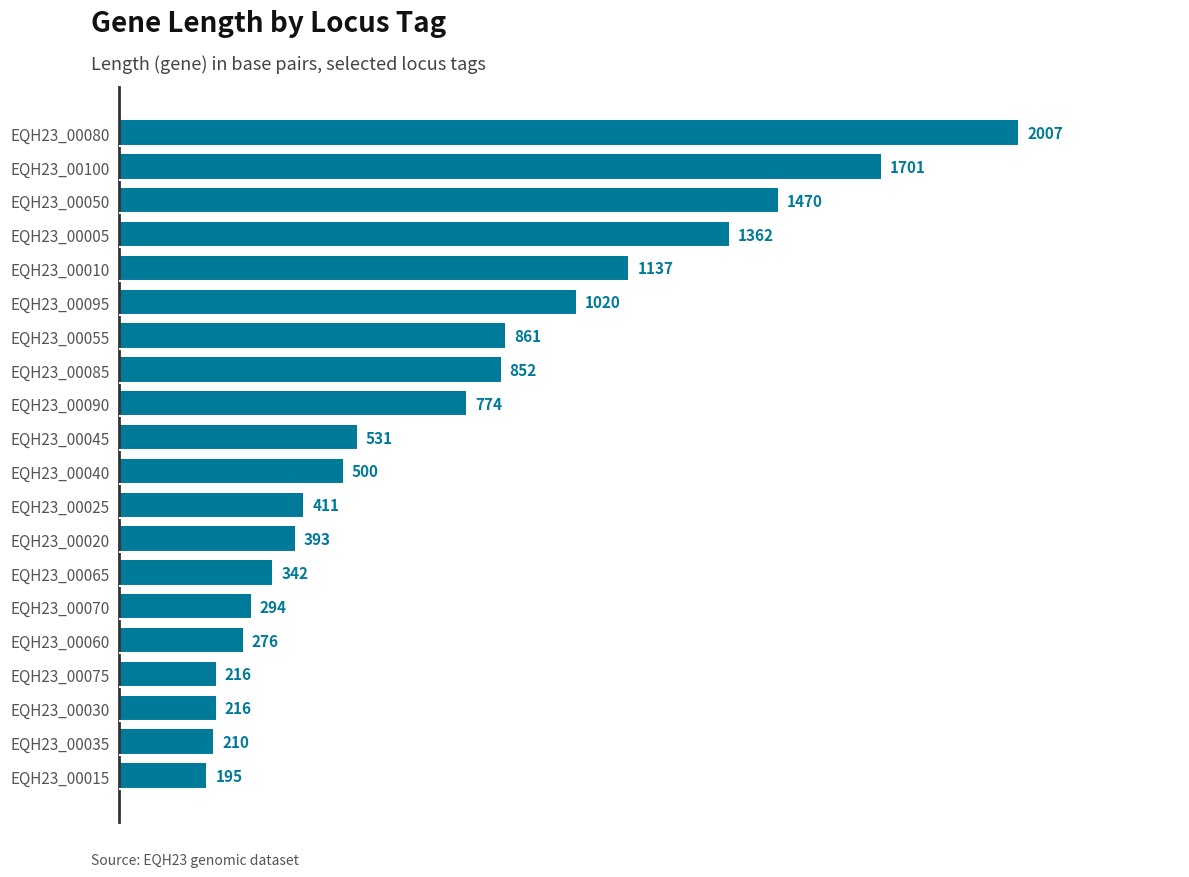

What is the average value?

738